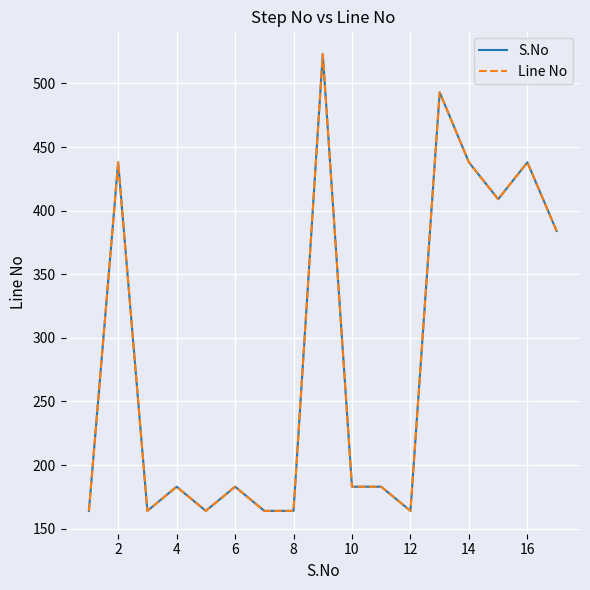

What is the value of the Line No point at the 2nd from the left?

438